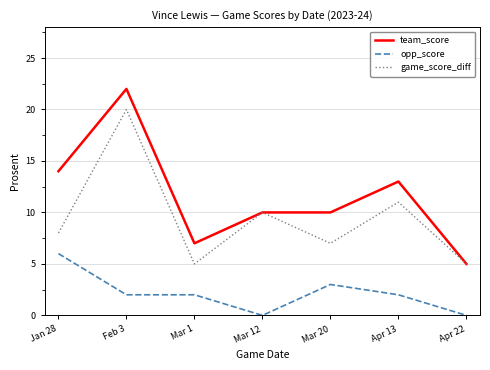

What is the total value across all series at Feb 3?

44